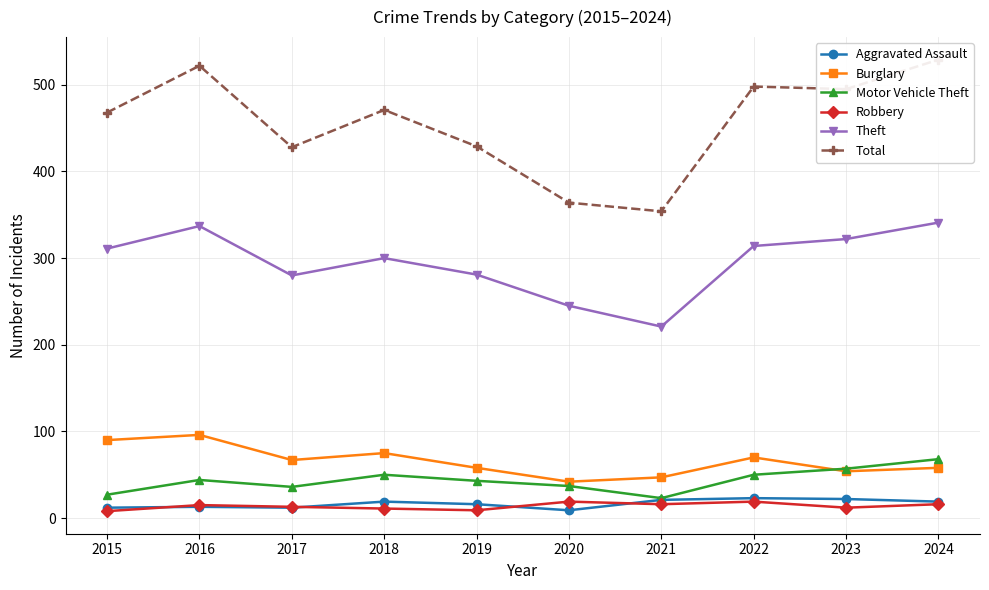

How many intersections are there between Motor Vehicle Theft and Burglary?

1